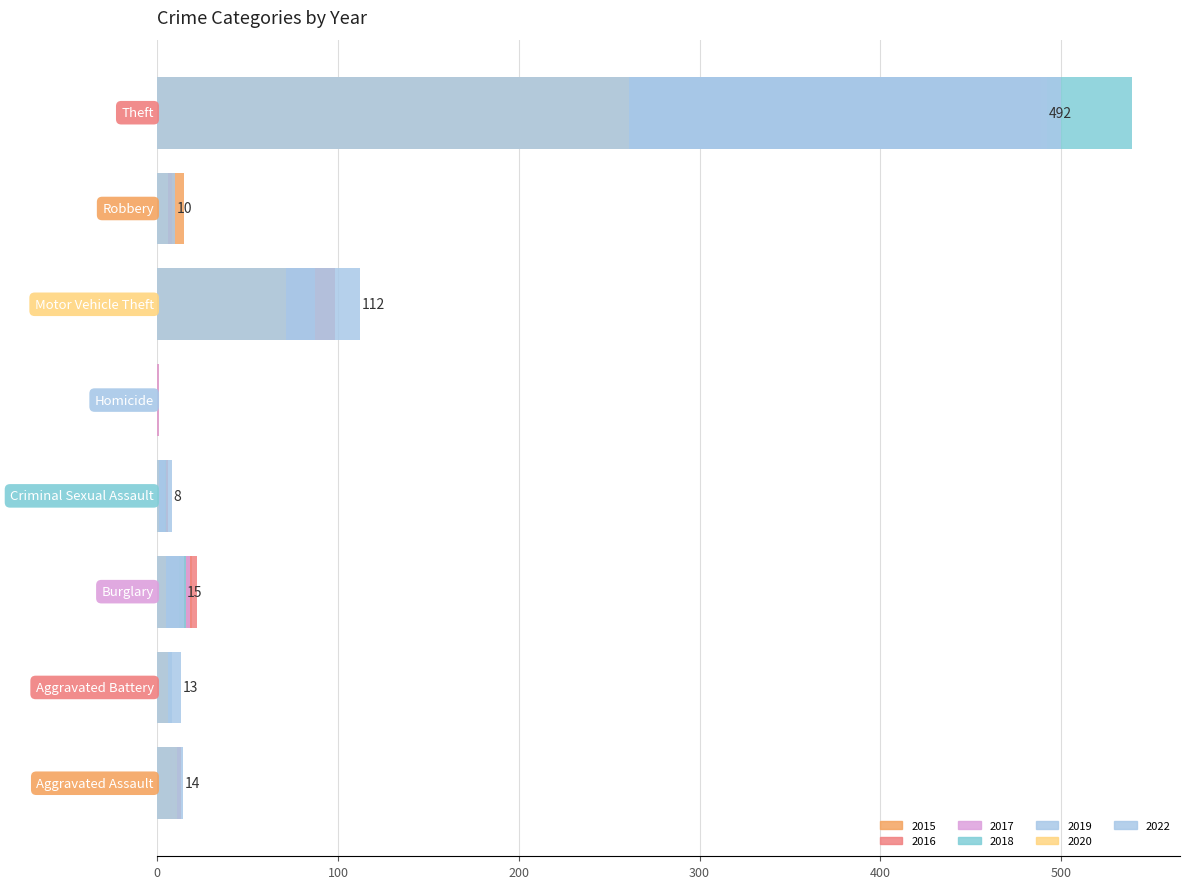

At how many categories does at least one series exceed 123?

1